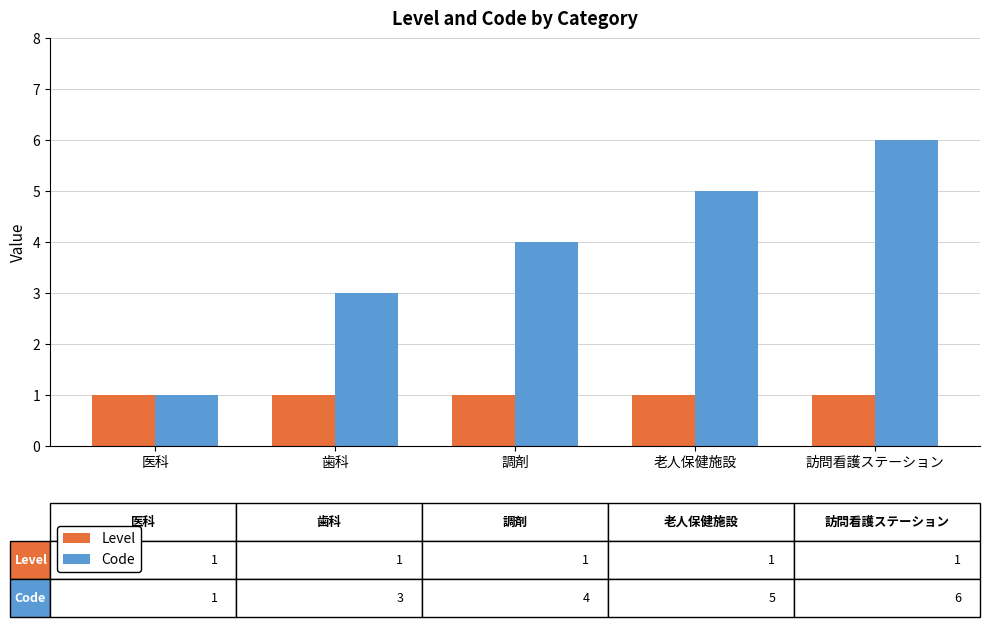

Read the Code value at 調剤.

4